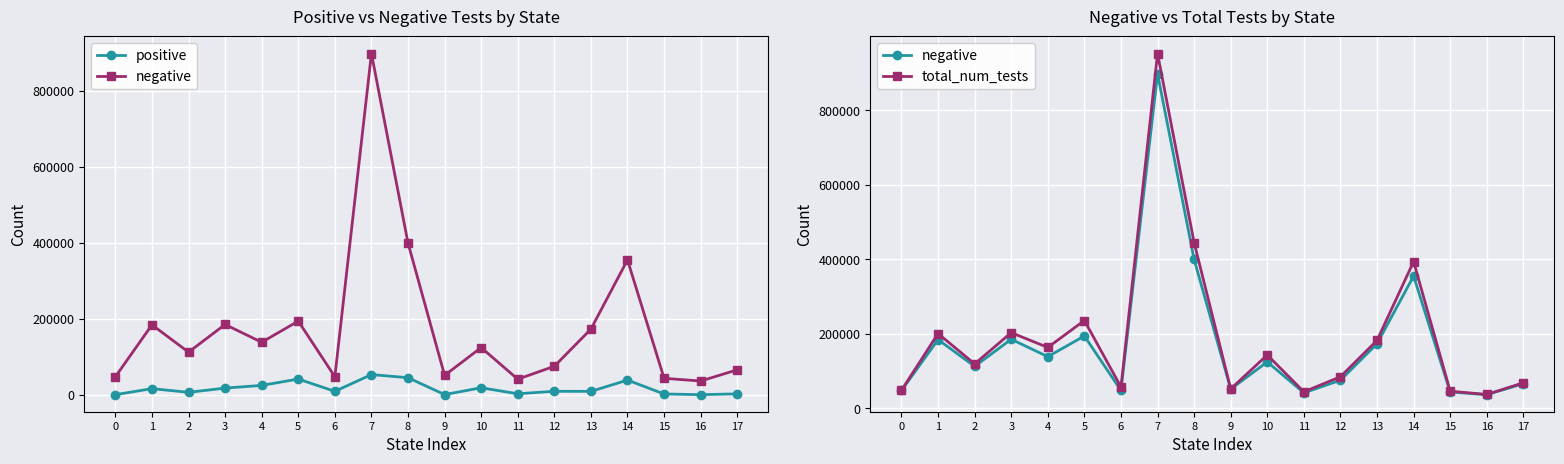

True or false: negative and total_num_tests cross at least once.

False